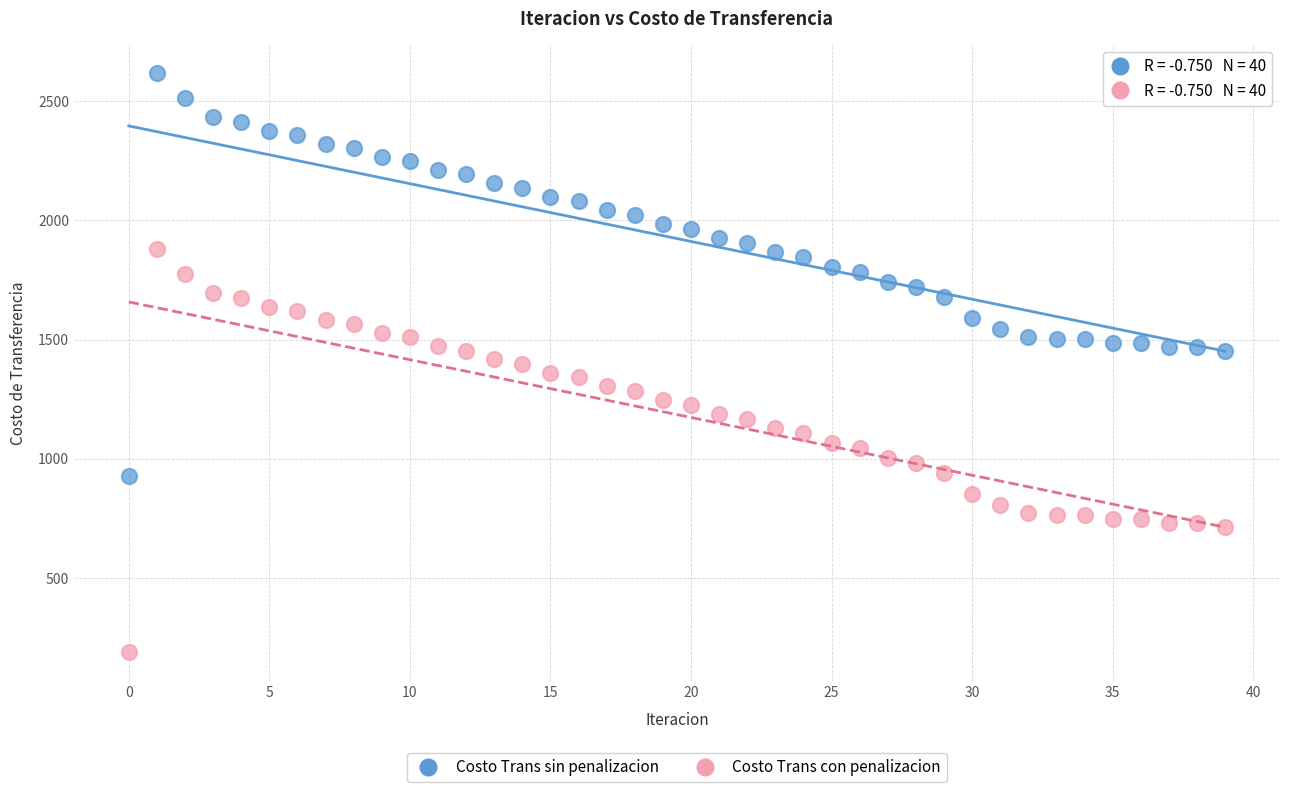

Which series contains the highest Y value?

Costo Trans sin penalizacion